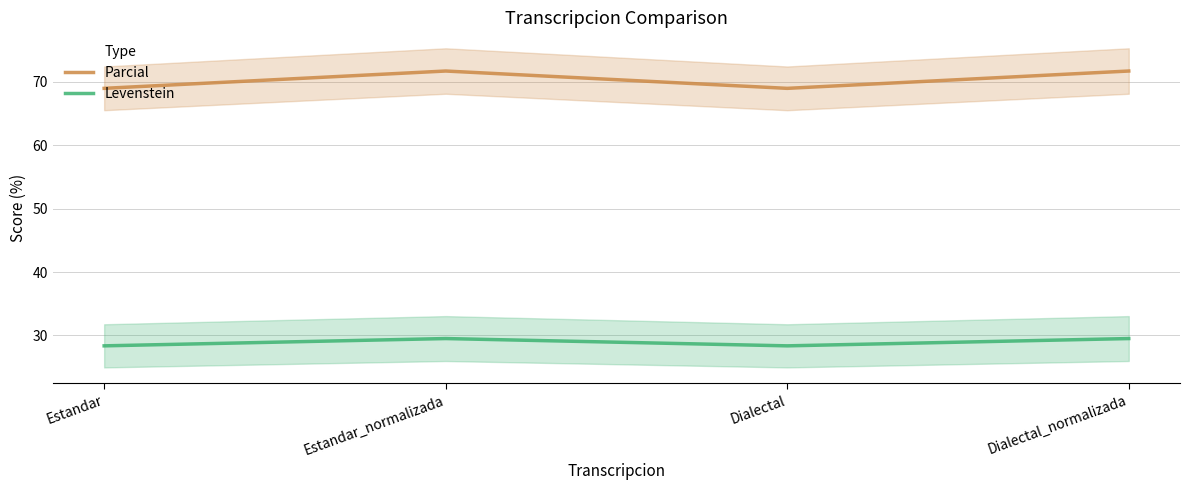

Is it true that Parcial equals 71.7 at Dialectal_normalizada?

True